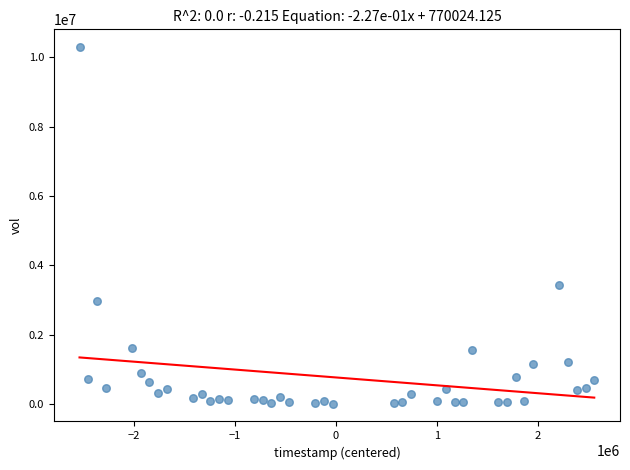

What Y value in the scatter plot is closest to 5155827?

3426758